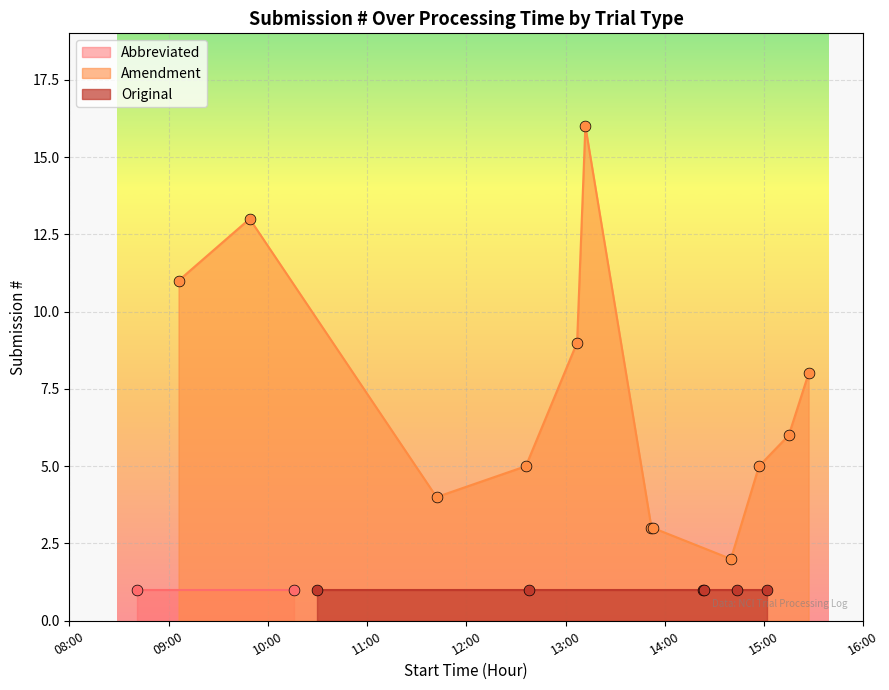

What are all the series names shown in the legend?

Abbreviated, Amendment, Original